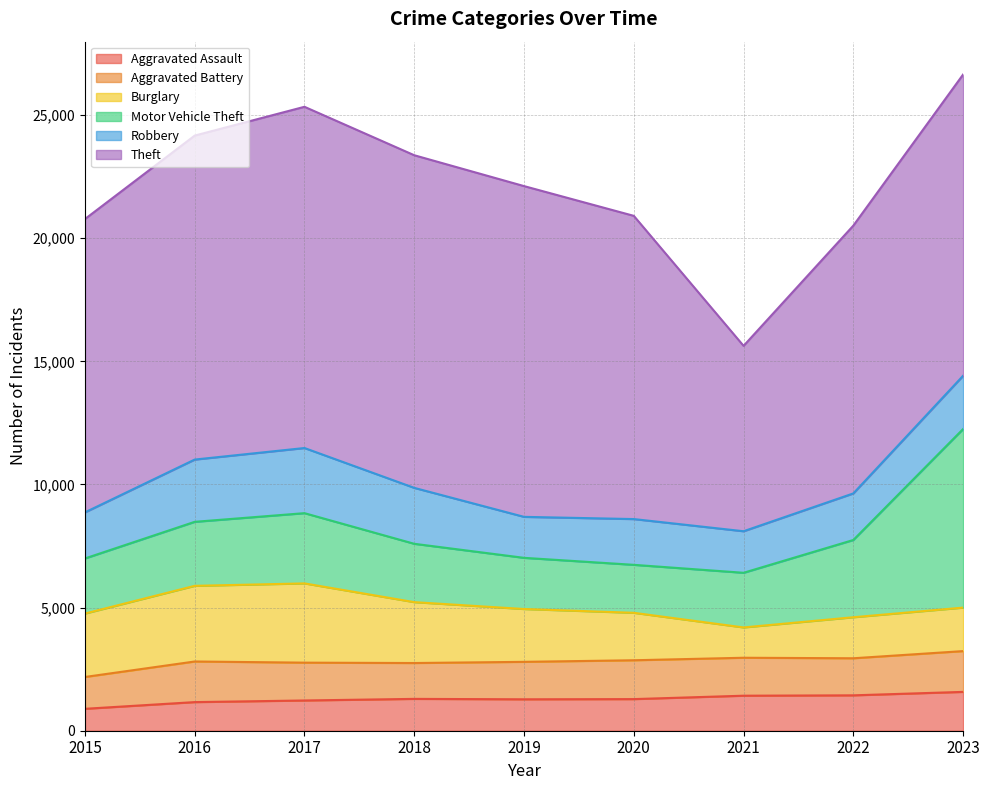

How many data points in Robbery are above 1891?

4